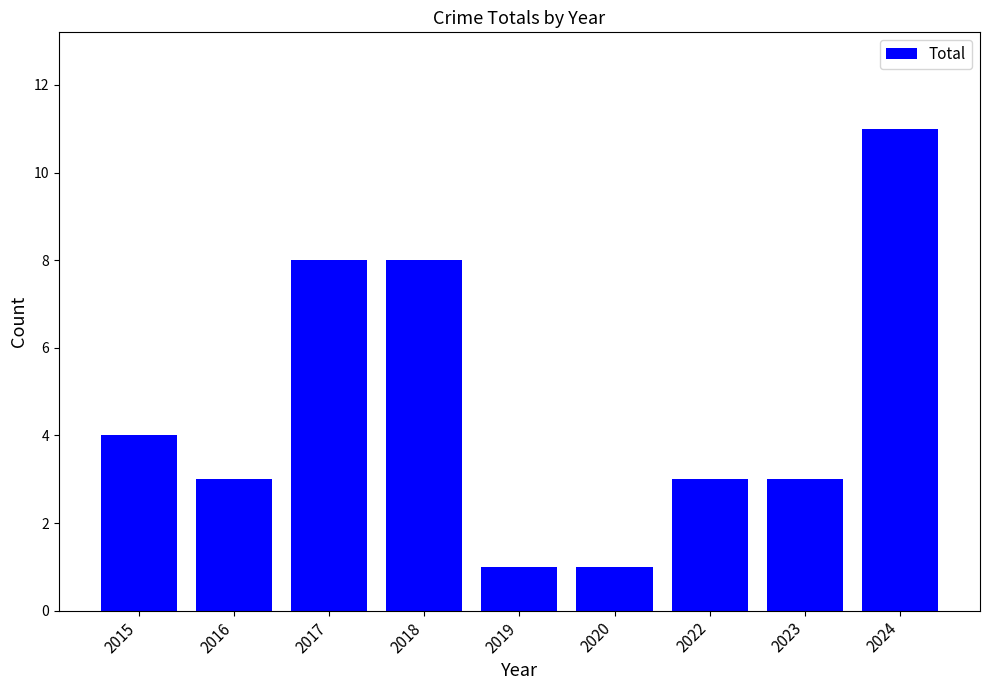

Read the value at 2018.

8